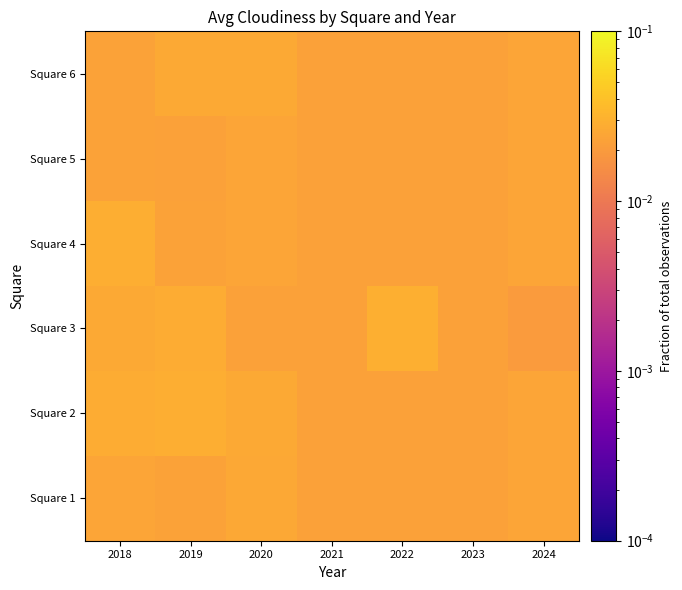

Which has a higher value, 2024 or 2018?

2024